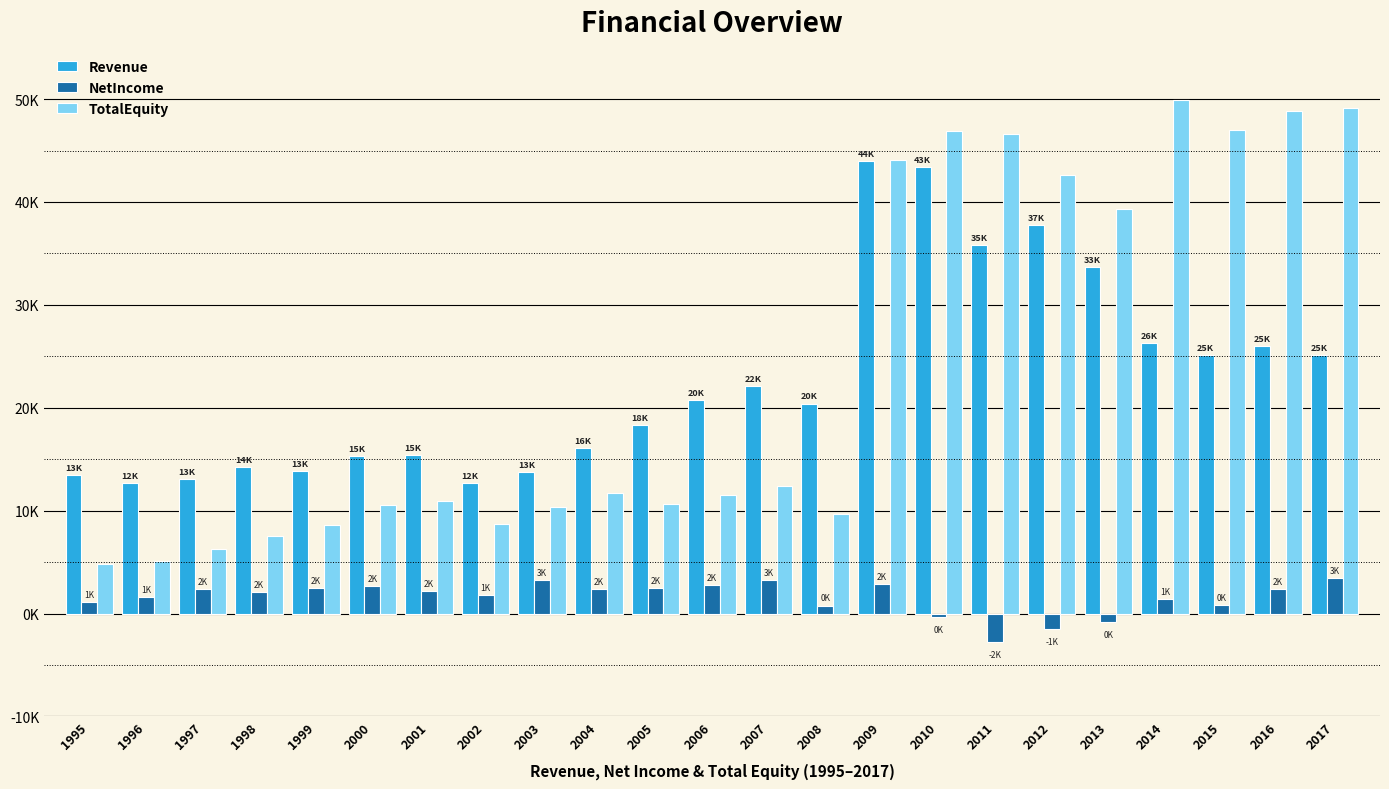

Rank the series at 1998 from highest to lowest value.

Revenue, TotalEquity, NetIncome